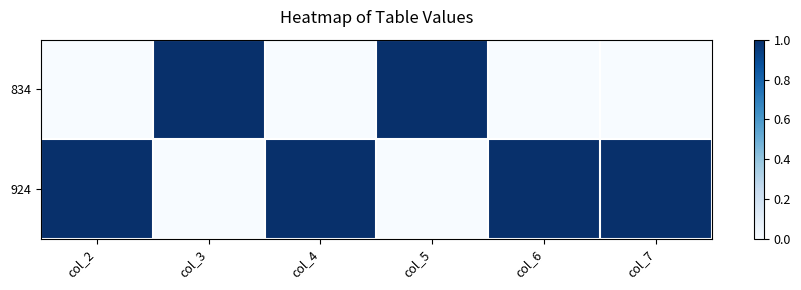

What is the total value across all series at col_5?

1